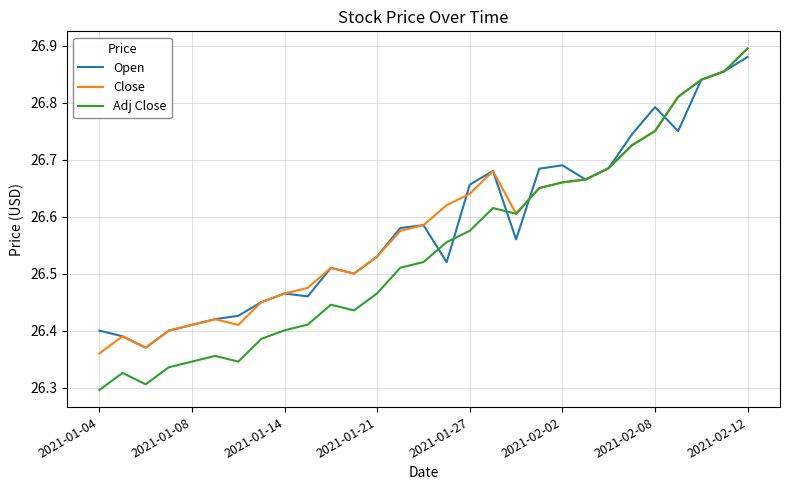

Which series has the widest spread of values?

Adj Close